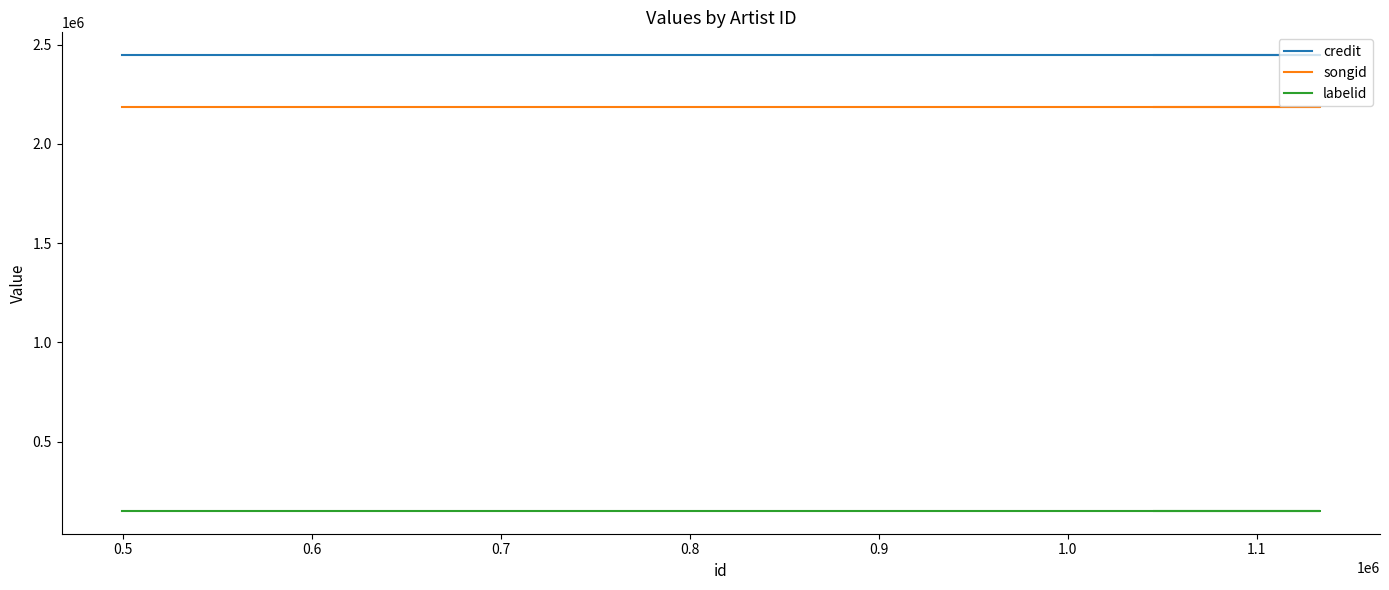

What is the average value of the labelid series?

150786